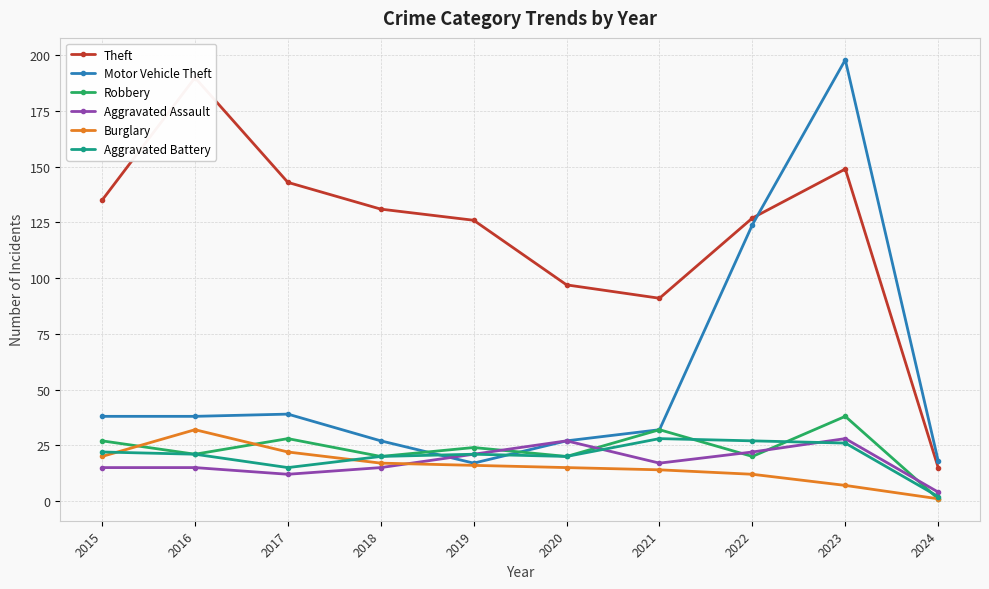

True or false: Aggravated Battery and Theft intersect in this chart.

False